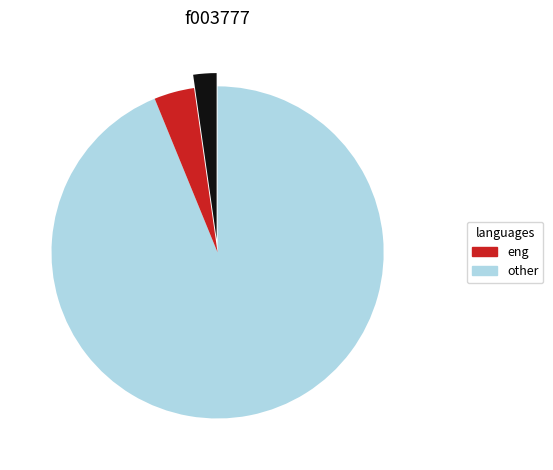

Does any single category account for the majority?

Yes